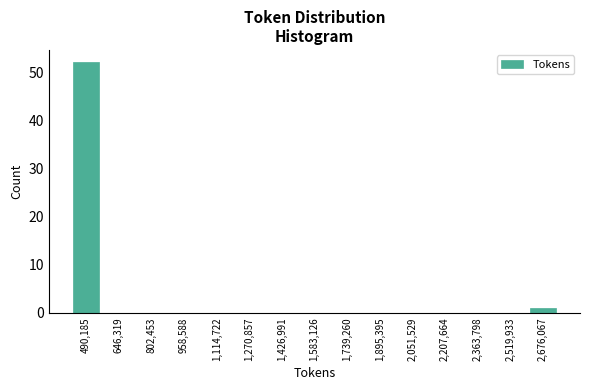

Reading left to right, what are all the values shown in this chart?

490,185=52	646,319=0	802,453=0	958,588=0	1,114,722=0	1,270,857=0	1,426,991=0	1,583,126=0	1,739,260=0	1,895,395=0	2,051,529=0	2,207,664=0	2,363,798=0	2,519,933=0	2,676,067=1